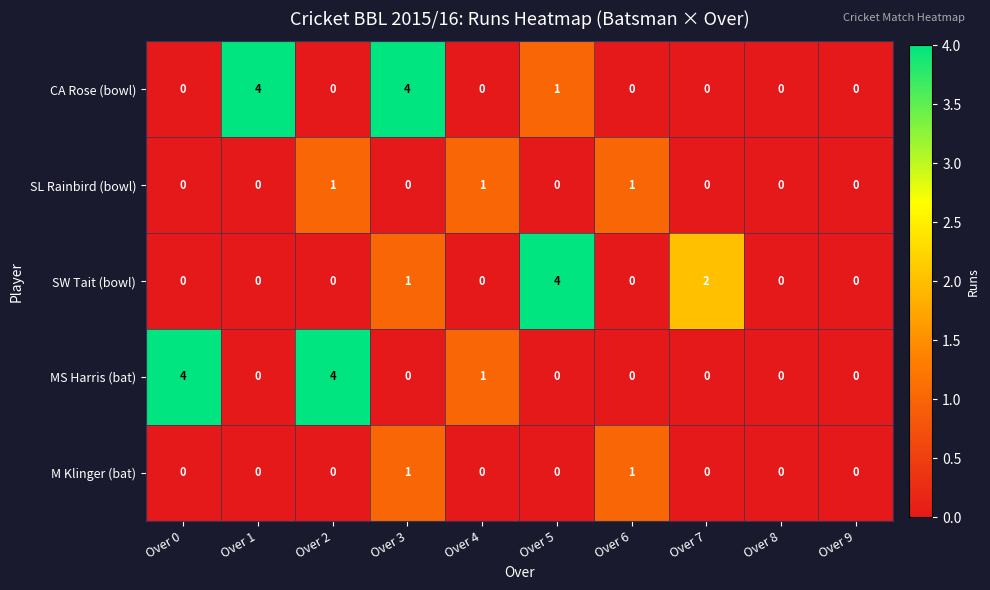

Is it true that CA Rose (bowl) equals 2 at Over 6?

False